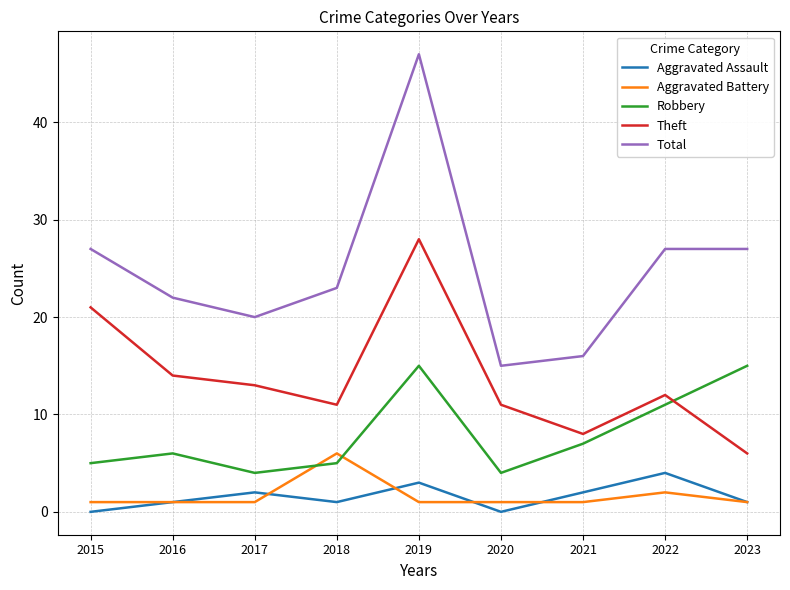

Which category has the lowest value in the Total series?

2020